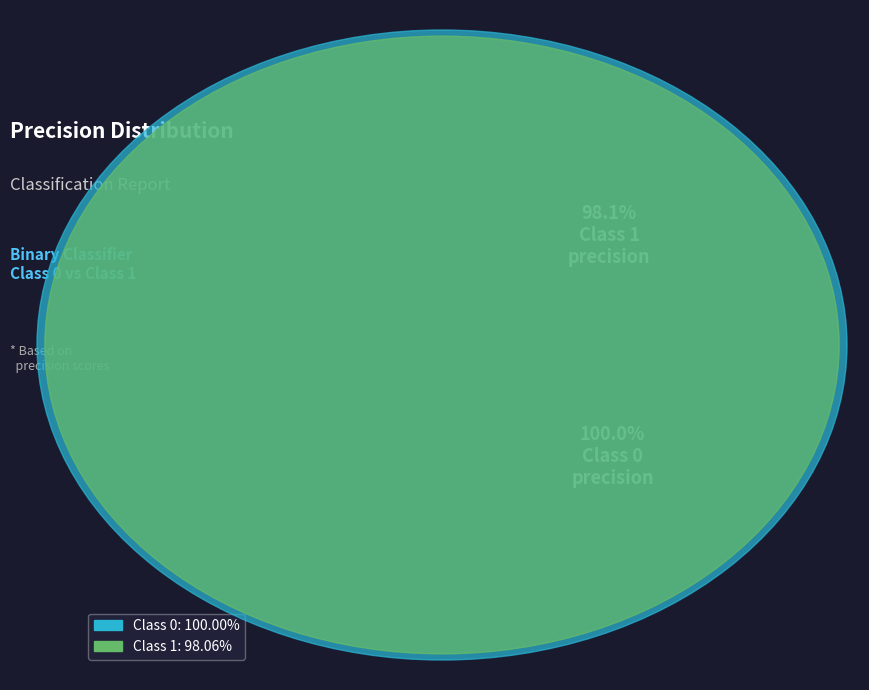

What is the smallest slice in the pie chart?

1